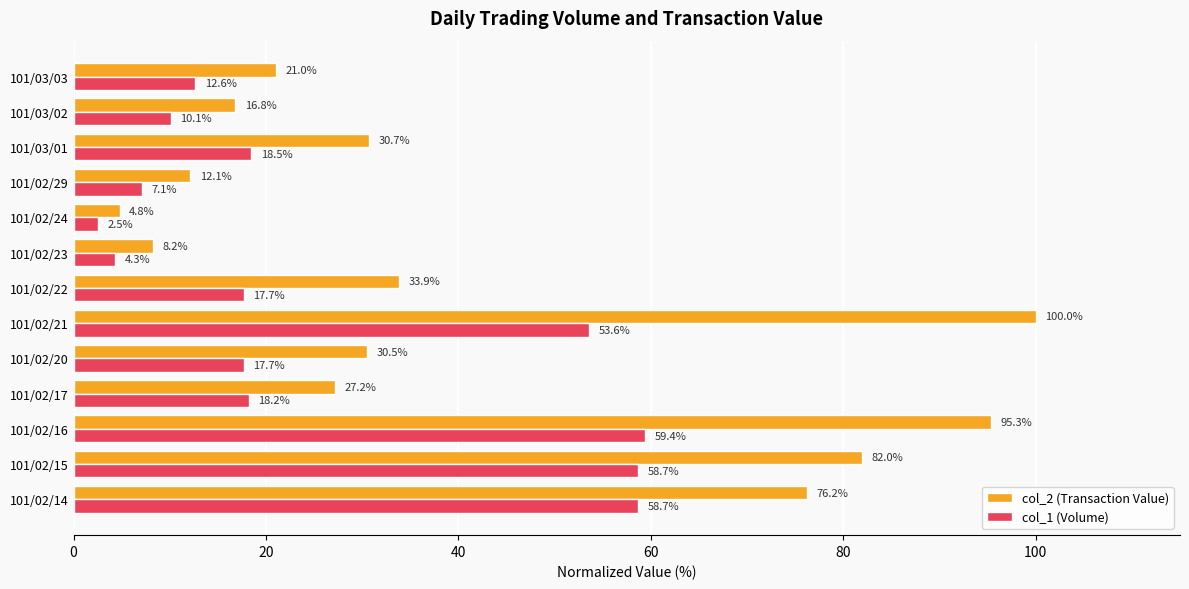

At which category does the chart reach its peak across all series?

101/02/21